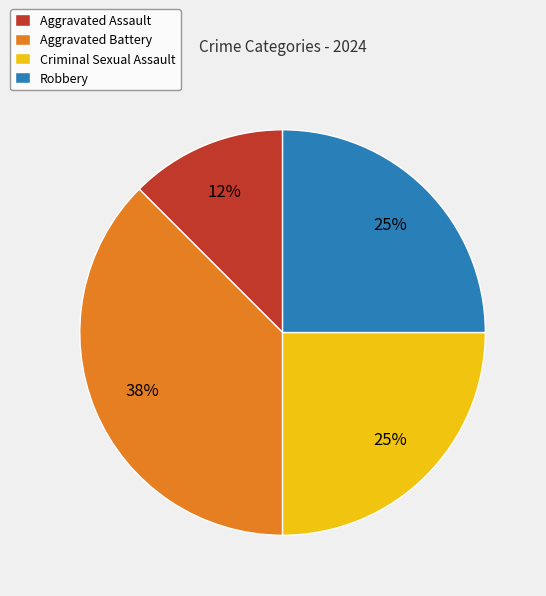

Combined, do Robbery and Aggravated Assault account for over 50%?

No